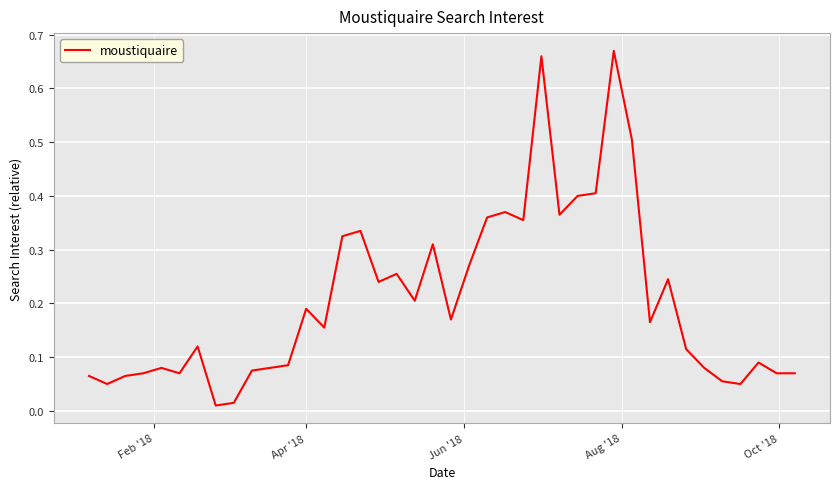

How many lines are shown in the chart?

1